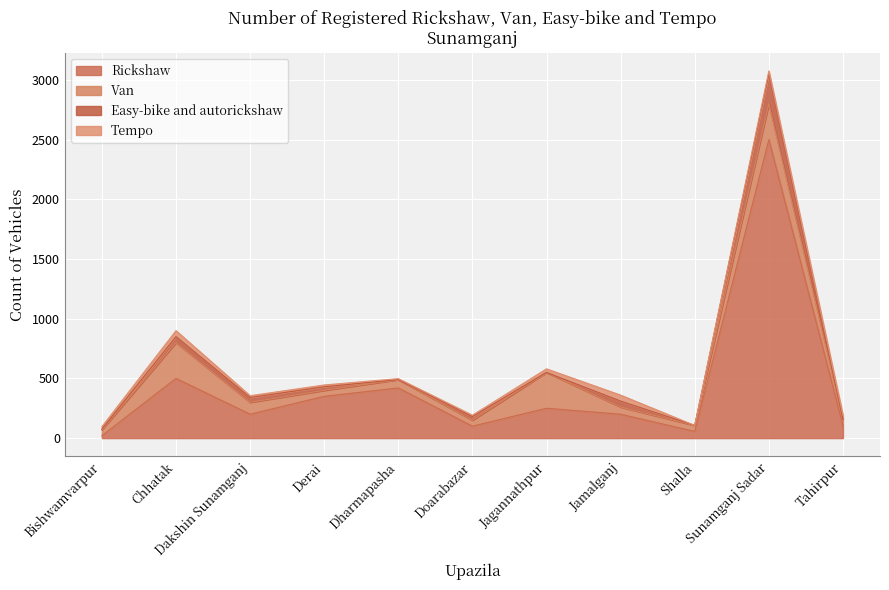

At which label does Easy-bike and autorickshaw first exceed 30?

Chhatak